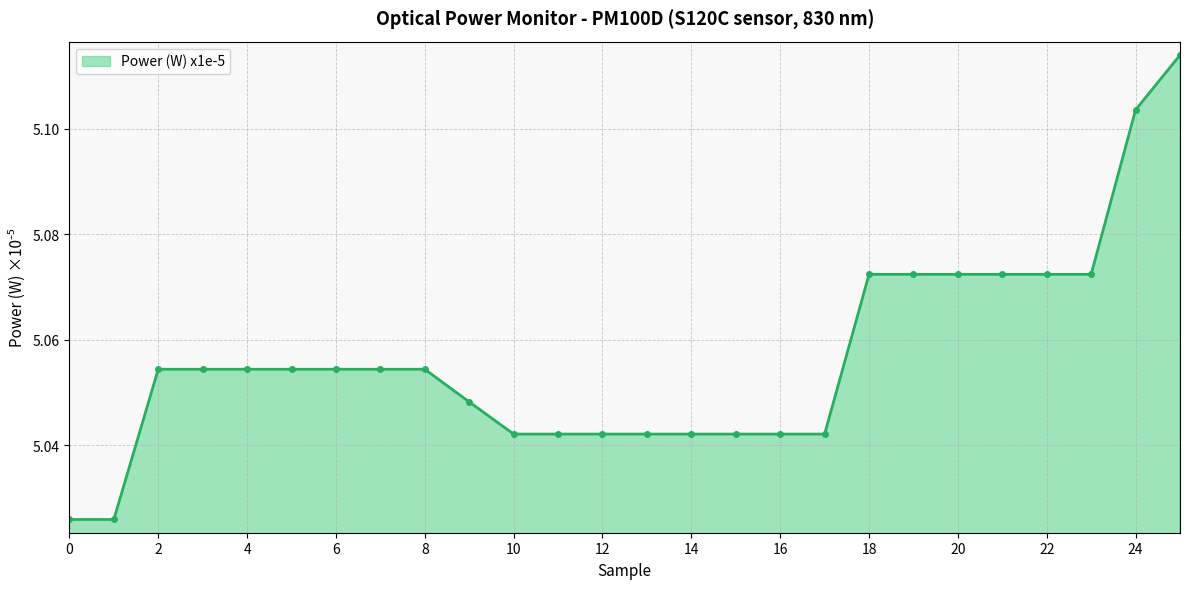

What is the sum of all values?

131.5